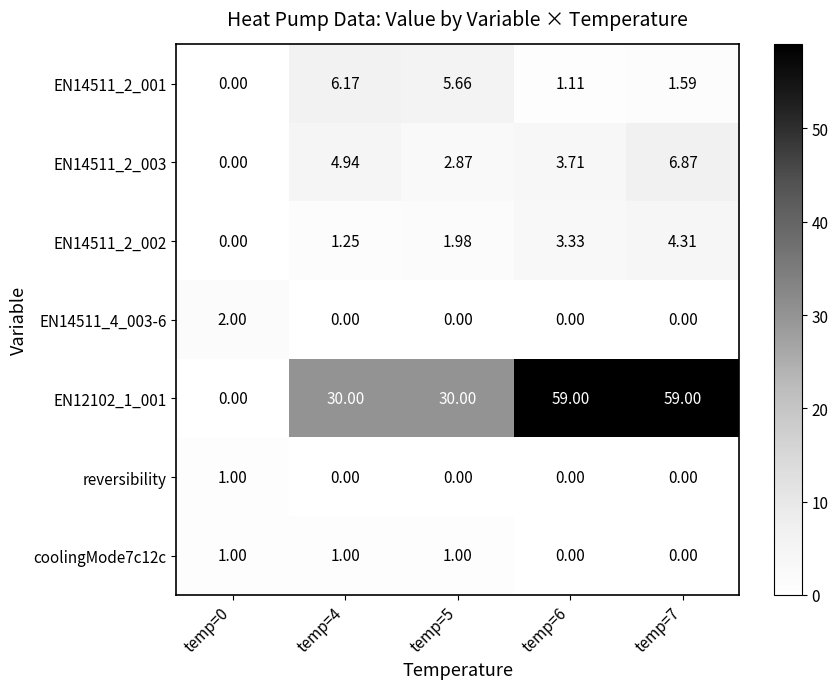

Is the value of reversibility at temp=7 greater than the value of EN12102_1_001 at temp=7?

No